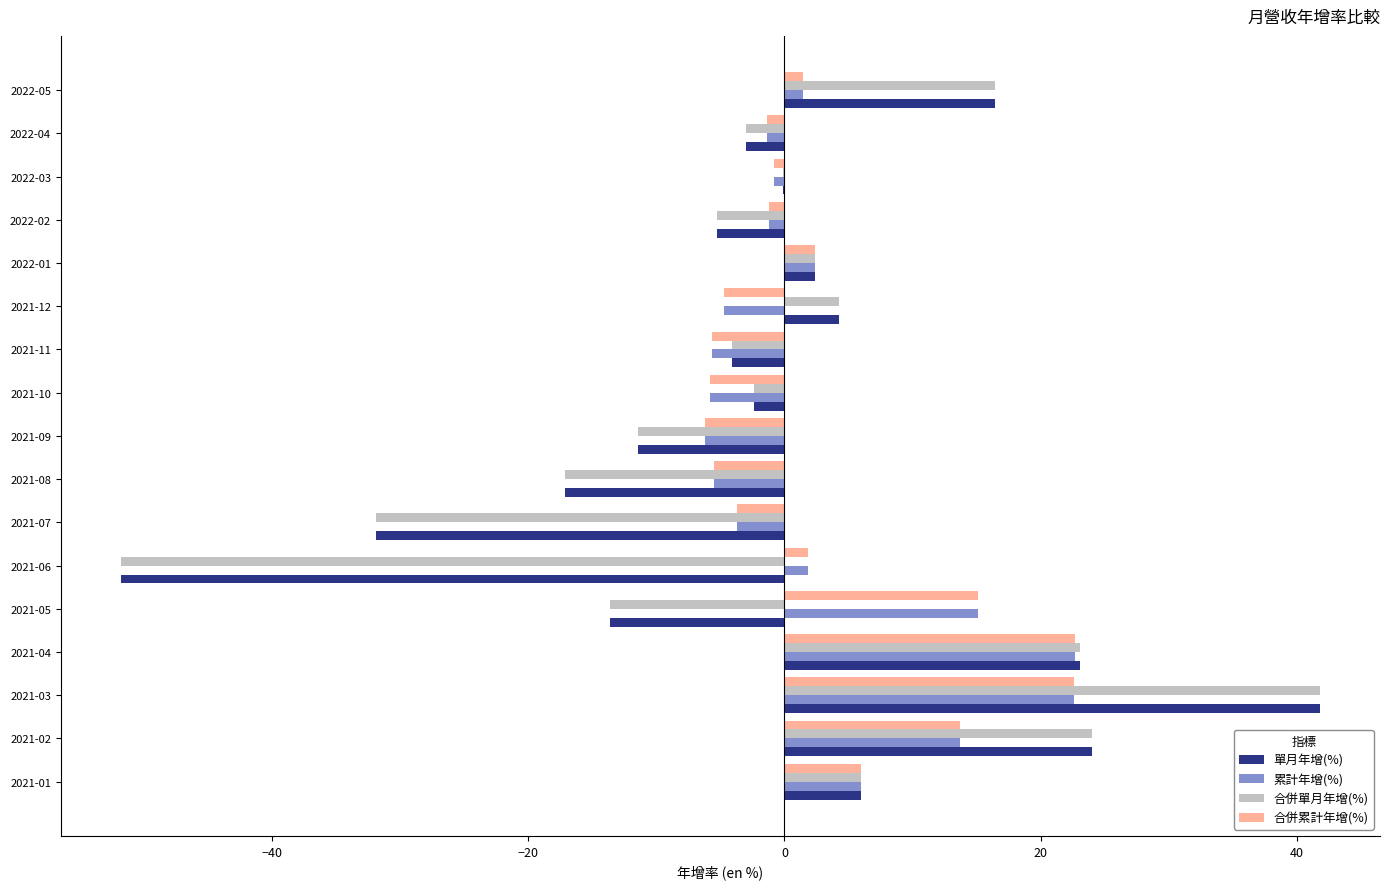

At which category is the sum across all series the highest?

2021-03